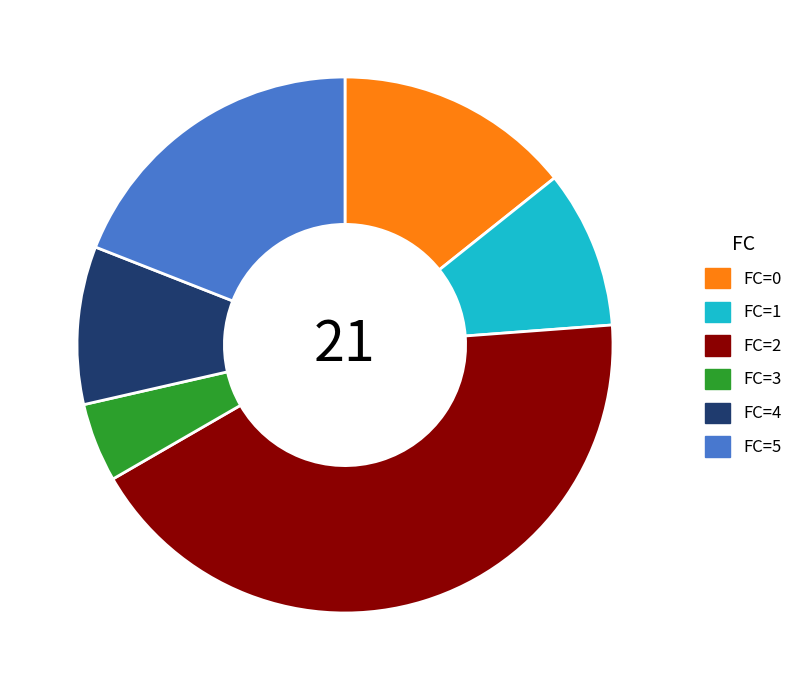

Count the number of slices in the pie.

6